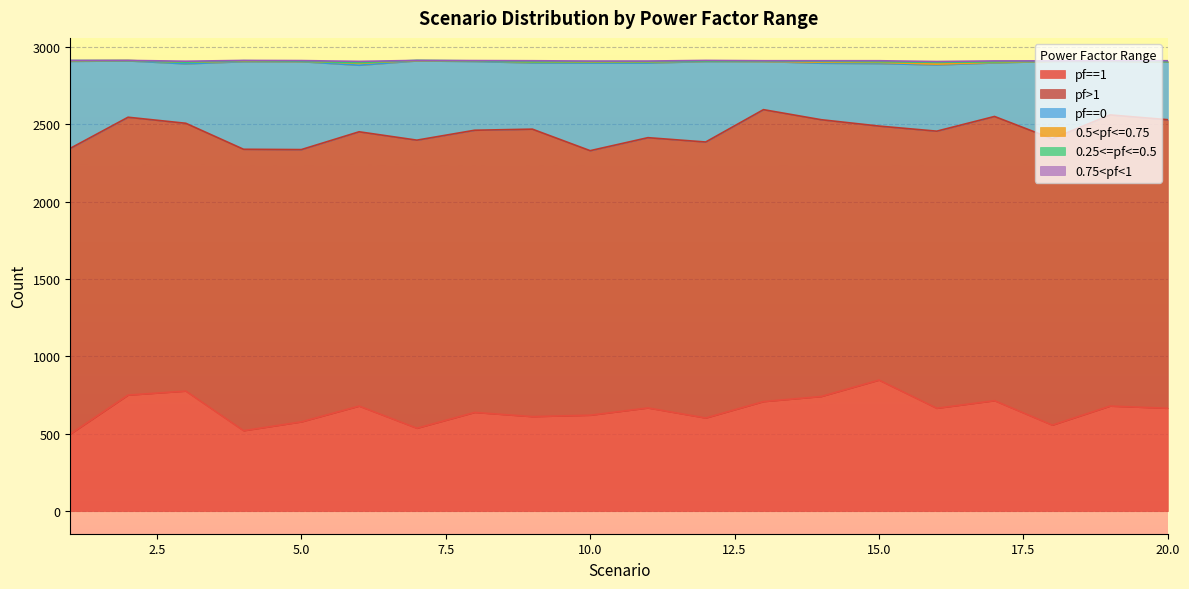

True or false: 0.25<=pf<=0.5 has a value of 3 at 10.

True